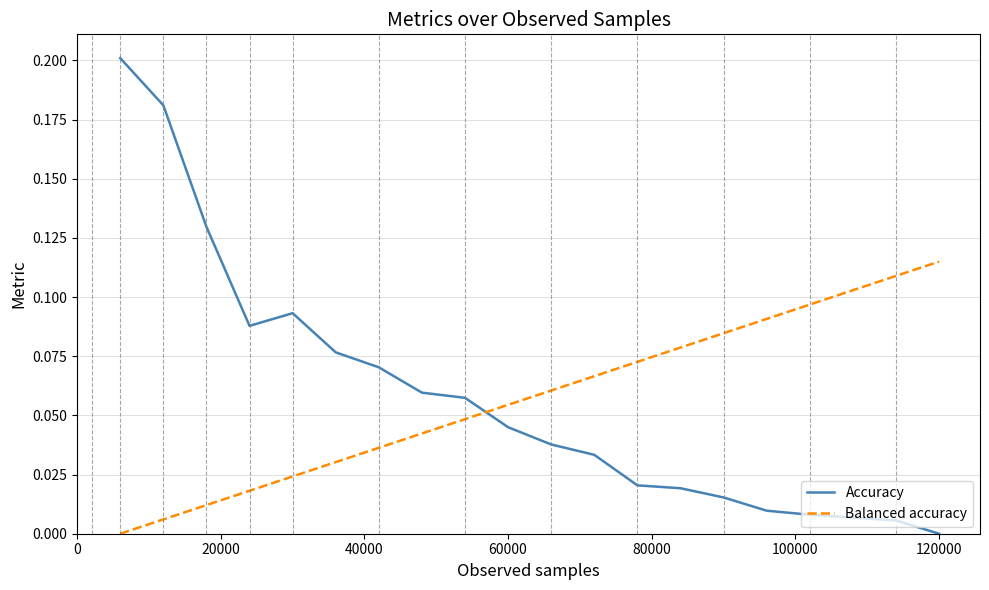

How many times do Accuracy and Balanced accuracy cross each other?

1